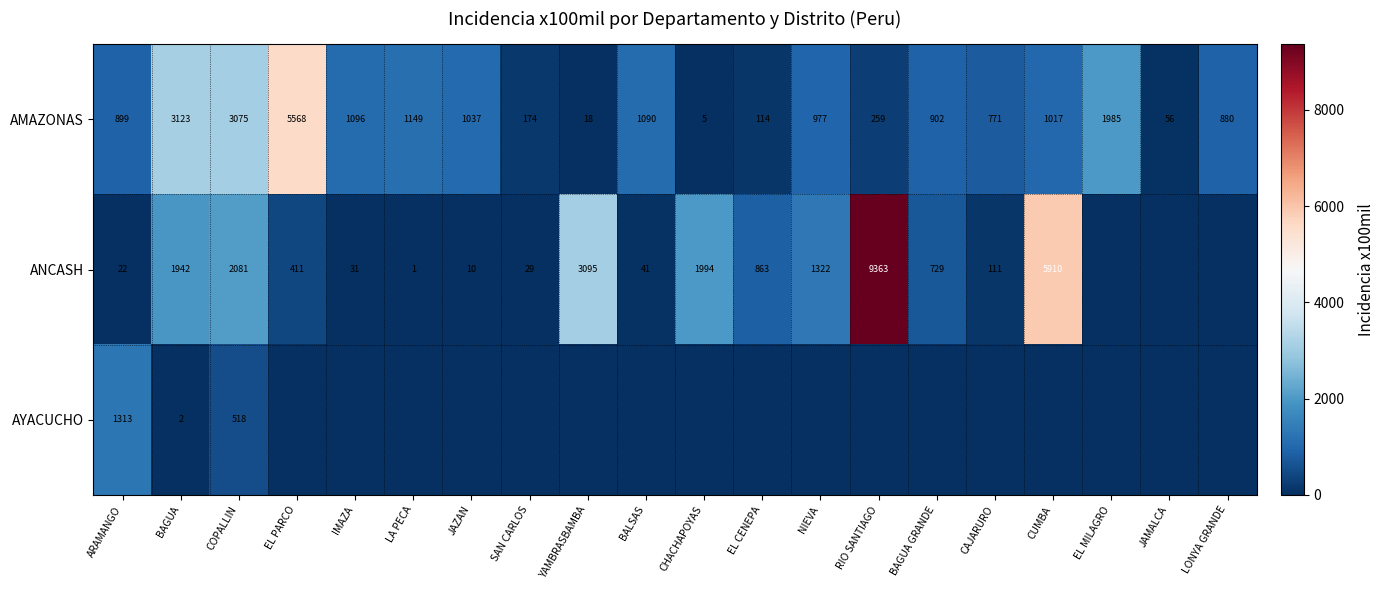

At how many categories does at least one series exceed 8946?

1